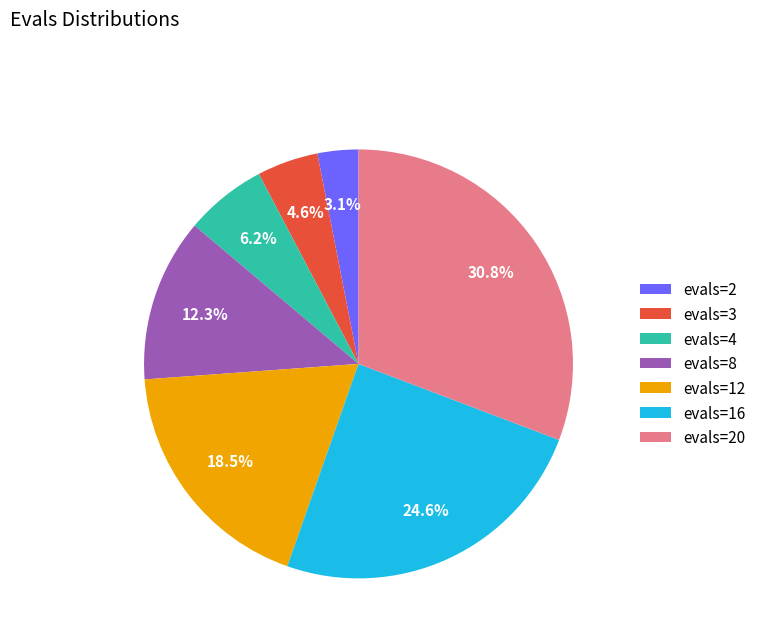

Is it true that evals=20 is 25% of the pie?

False